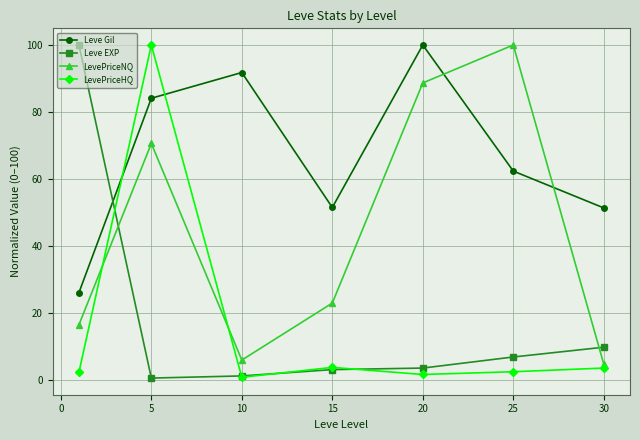

How many interior local valleys does the Leve Gil series have?

1